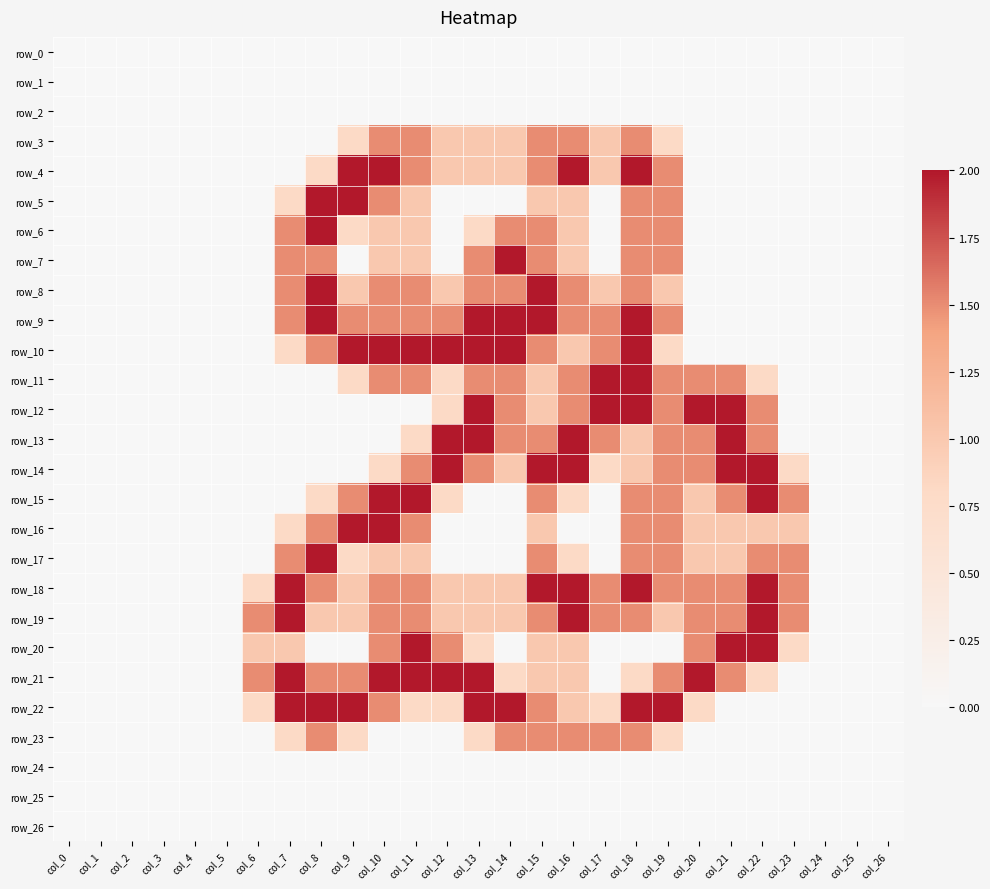

Rank the series at col_18 from lowest to highest value.

row_0, row_1, row_2, row_20, row_24, row_25, row_26, row_21, row_13, row_14, row_3, row_5, row_6, row_7, row_8, row_15, row_16, row_17, row_19, row_23, row_4, row_9, row_10, row_11, row_12, row_18, row_22